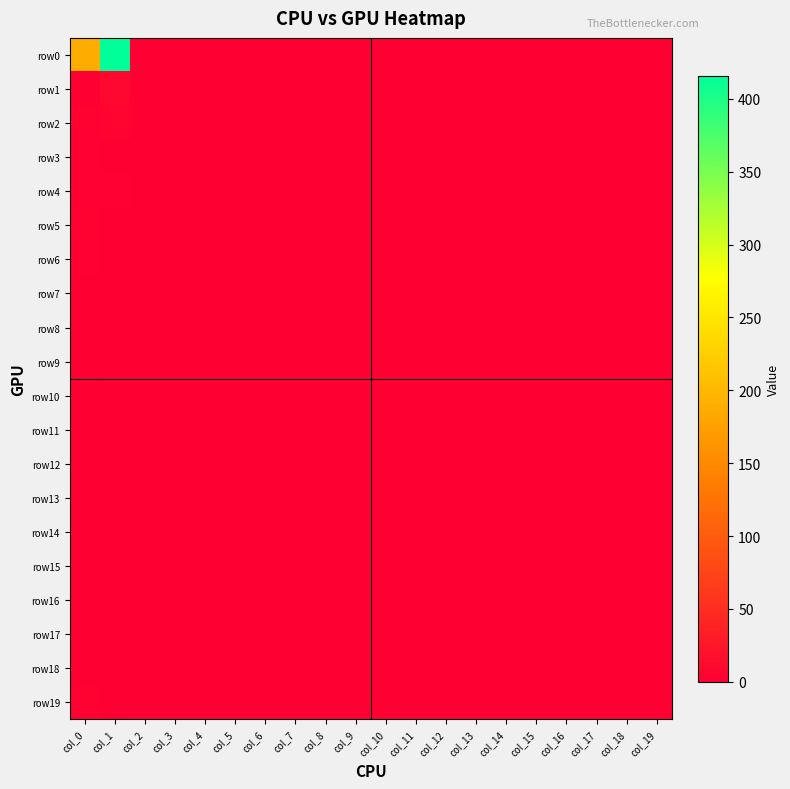

At which category is the sum across all series the highest?

col_1